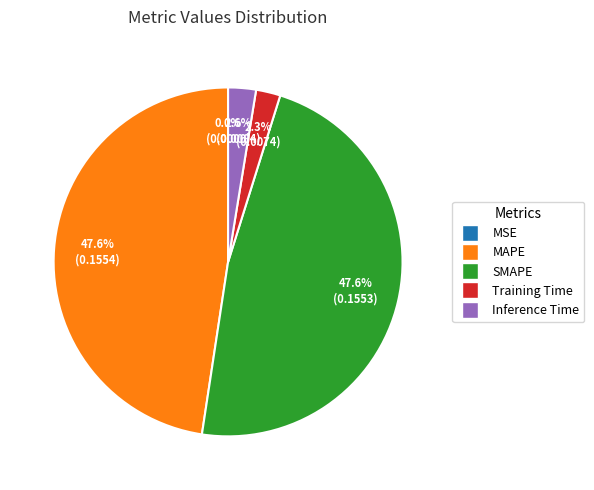

What portion of the pie excludes MAPE?

52.4%